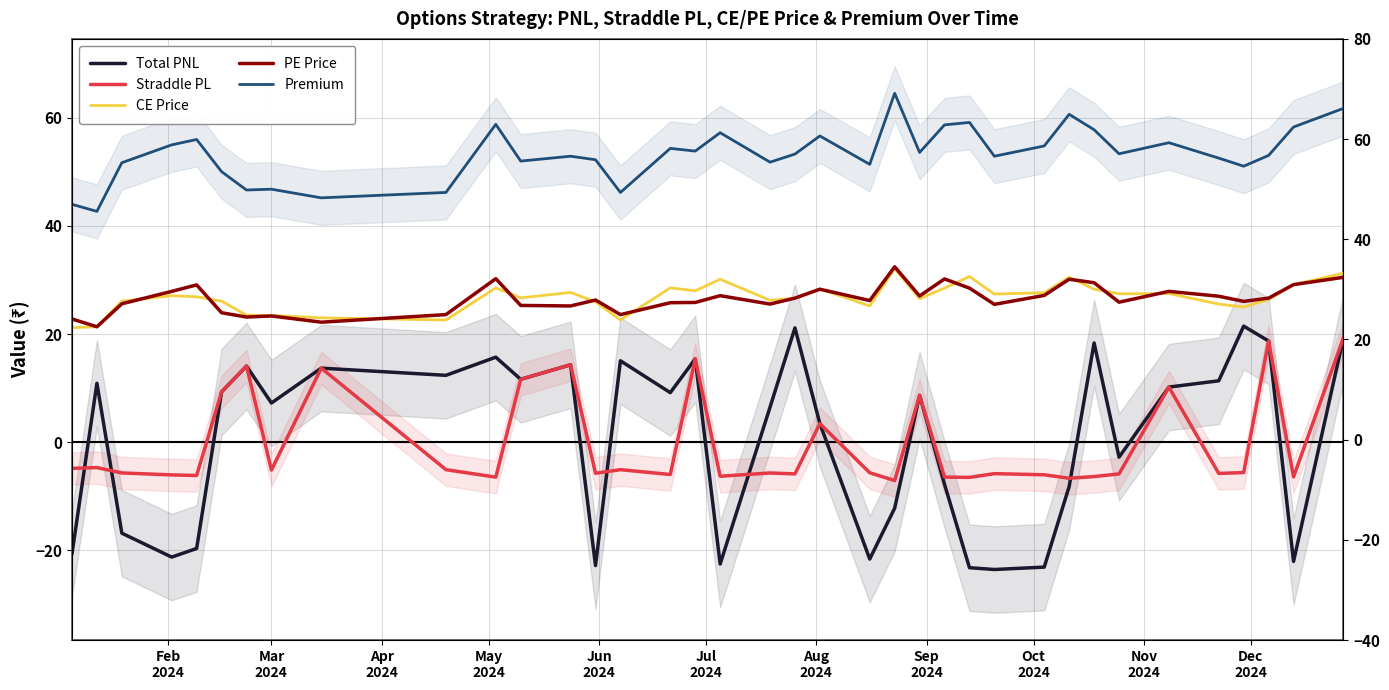

What is the value of the CE Price point at the 3rd from the left?

26.1